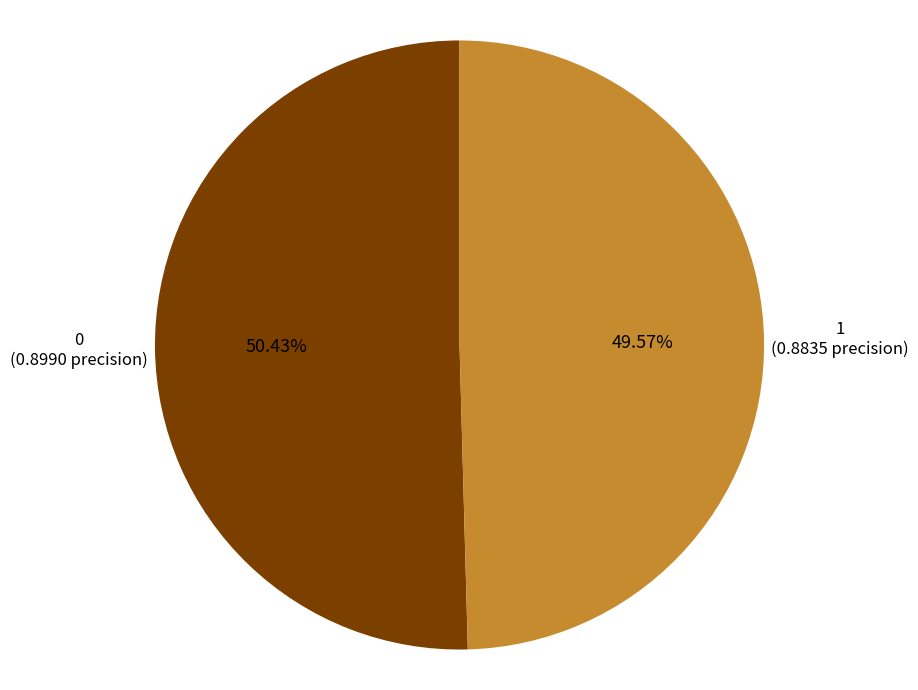

Does any single category account for the majority?

Yes